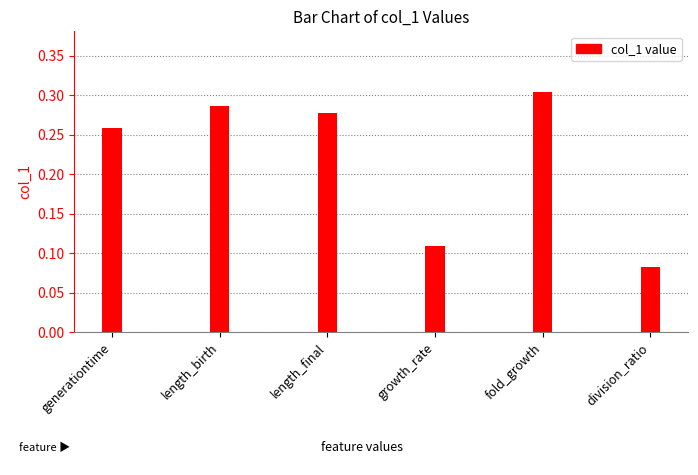

Count the values in the range 0 to 1.

6